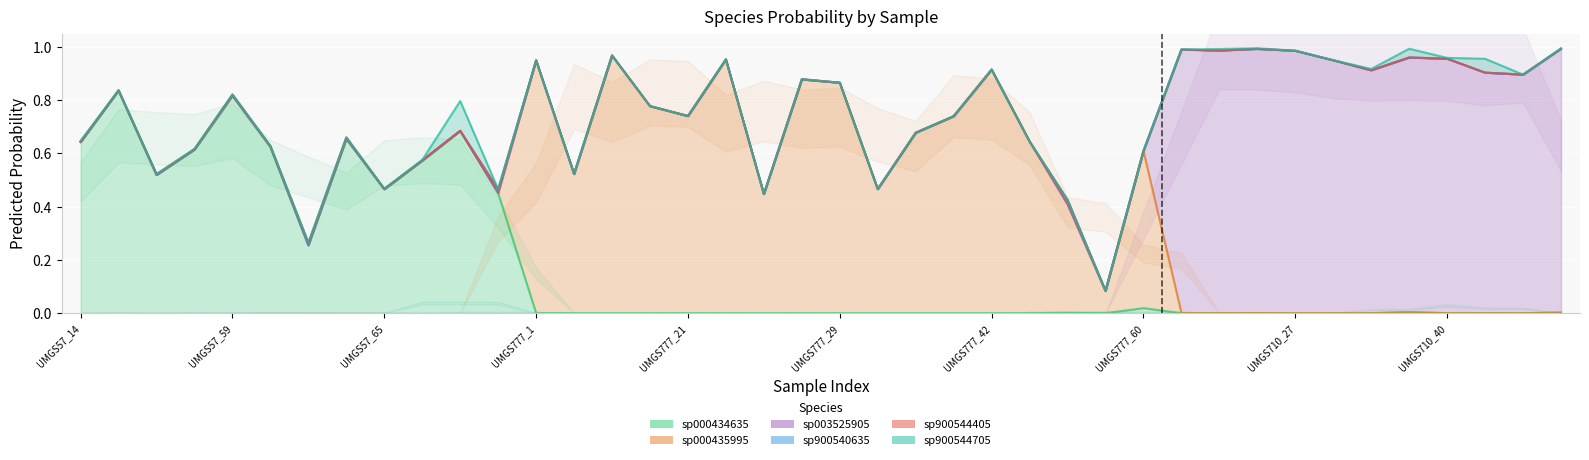

List the series in order of their peak value, highest first.

s__CAG-110 sp003525905, s__CAG-110 sp000435995, s__CAG-110 sp000434635, s__CAG-110 sp900544705, s__CAG-110 sp900540635, s__CAG-110 sp900544405